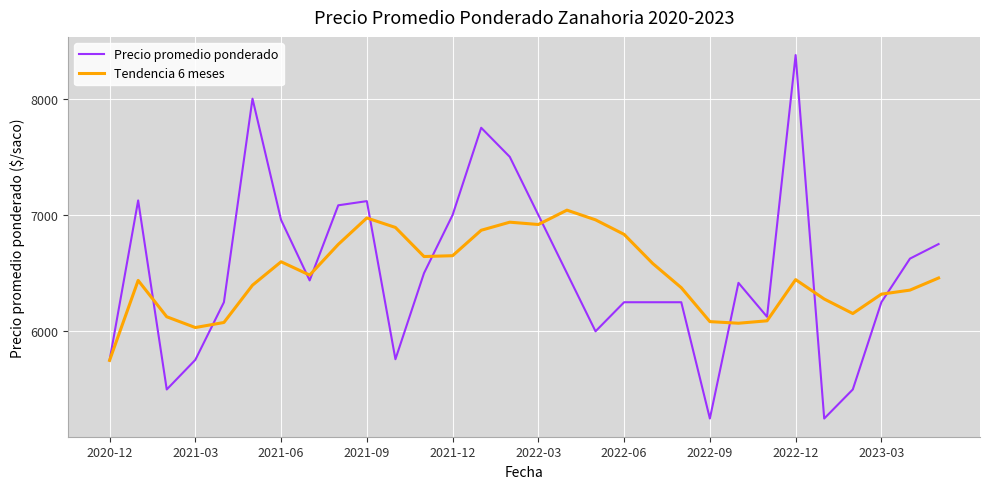

What is the smallest value displayed?

5250.0